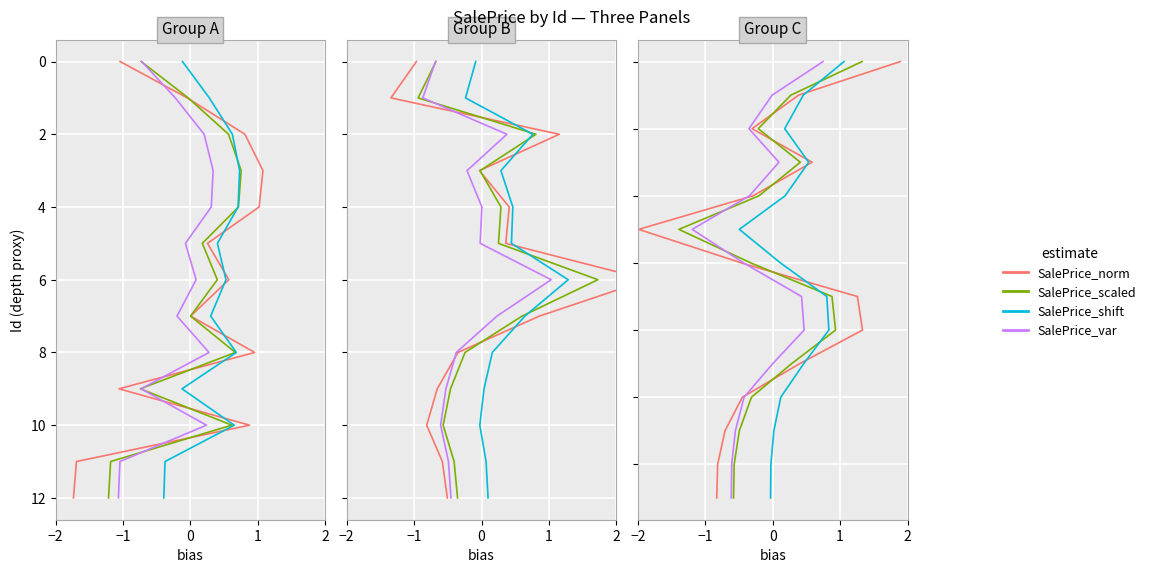

Is it true that SalePrice_norm equals 8 at 5?

False